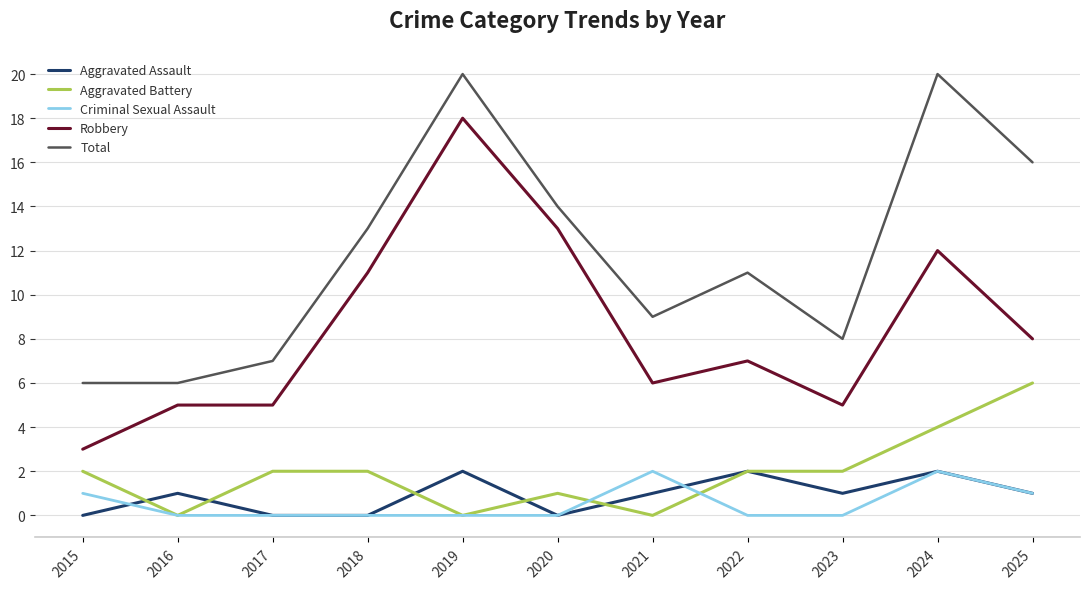

Is it true that Aggravated Battery equals 2 at 2023?

True